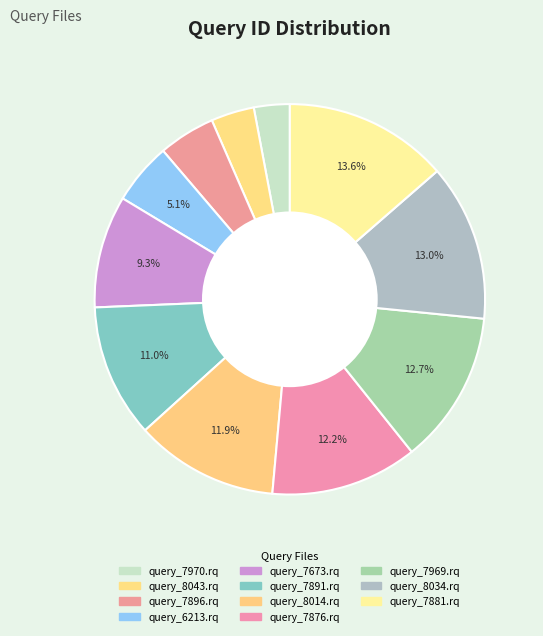

What is the largest slice in the pie chart?

query_7881.rq